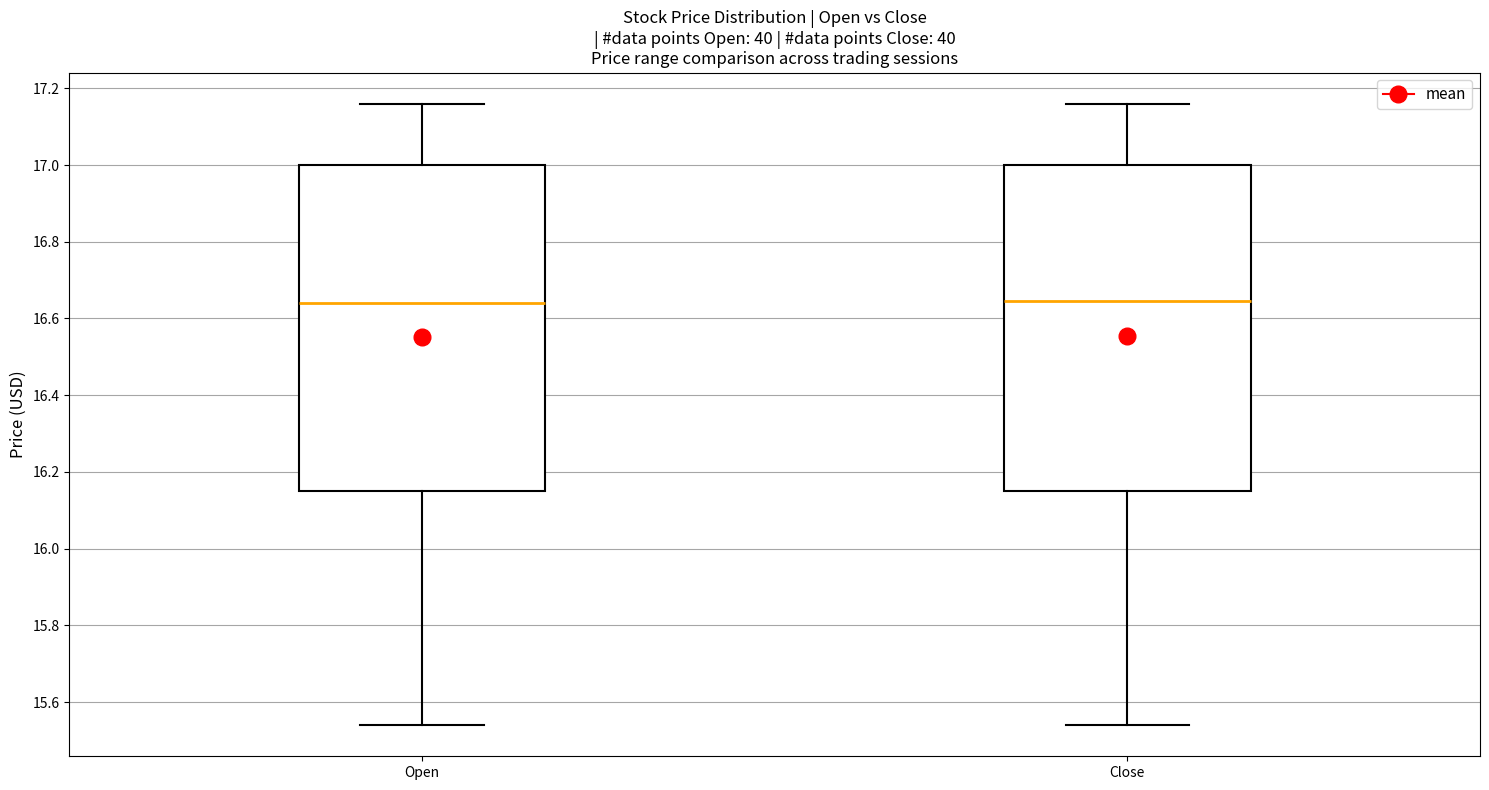

Reading left to right, transcribe this box plot: for each box, give where its median line is, the range the box spans, and where its two whiskers end, as read against the y-axis. The values are not printed on the chart, so give them approximately, as read against the axis.

Open: median 16.64, box 16.16 to 17.00, whiskers 15.54 to 17.16
Close: median 16.64, box 16.16 to 17.00, whiskers 15.54 to 17.16